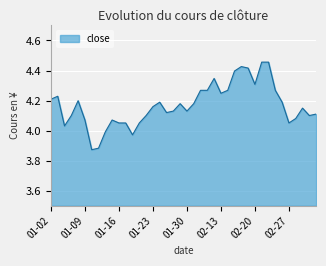

How many lines are shown in the chart?

1